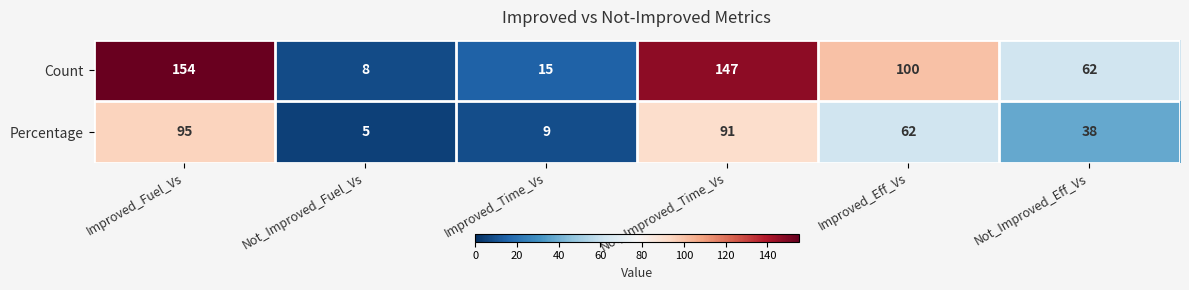

Read the Count value at Not_Improved_Eff_Vs.

62